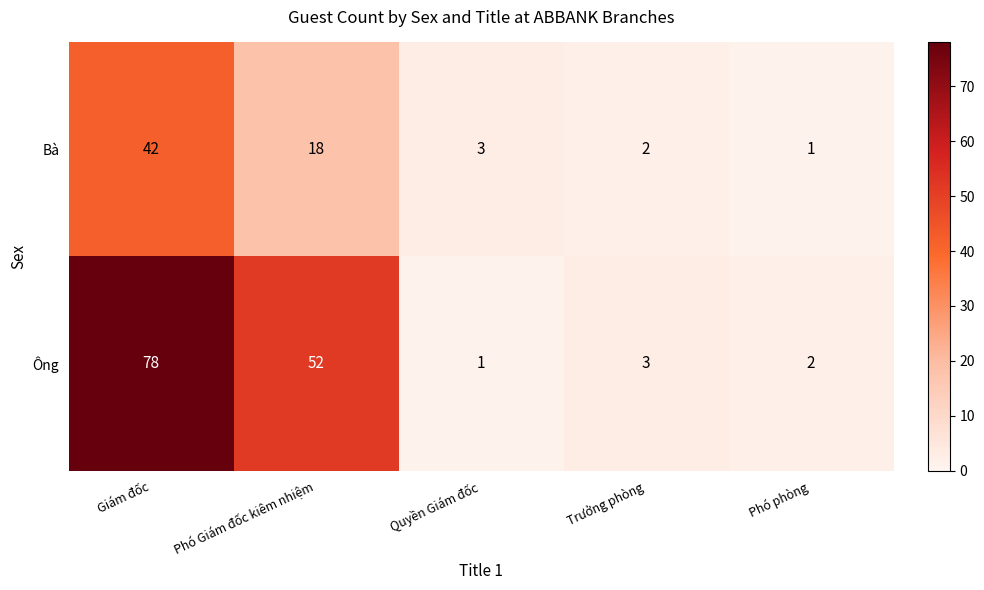

Rank the series by their maximum value, from lowest to highest.

Bà, Ông